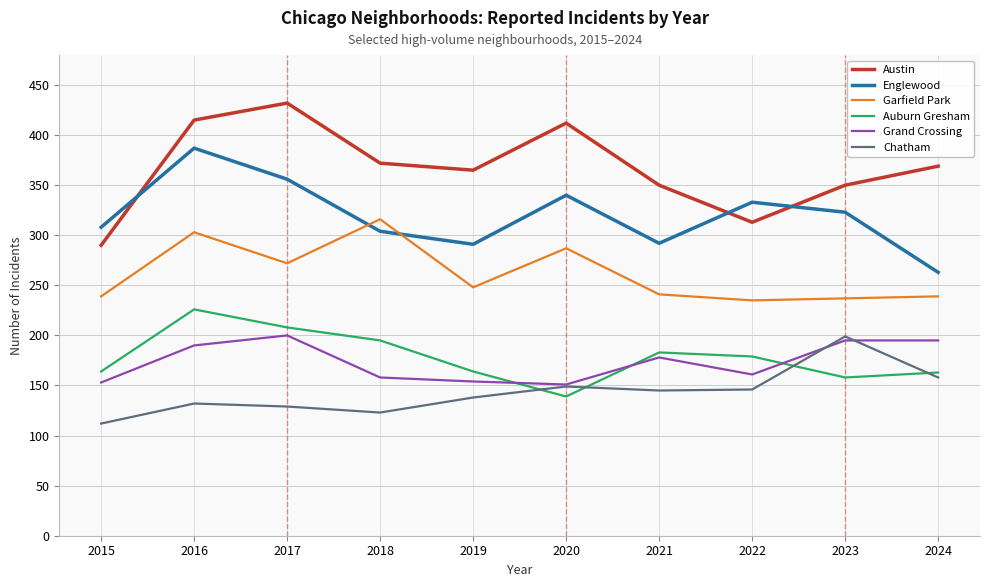

What is the total value across all series at 2023?

1462